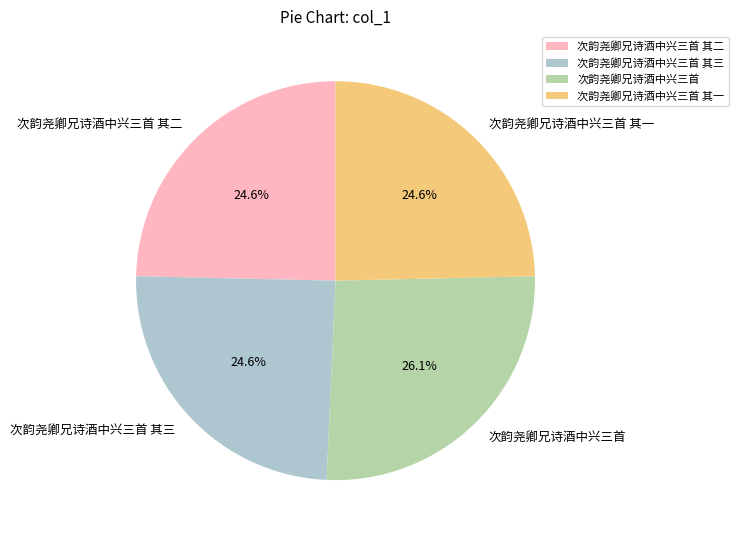

How many slices are in this pie chart?

4